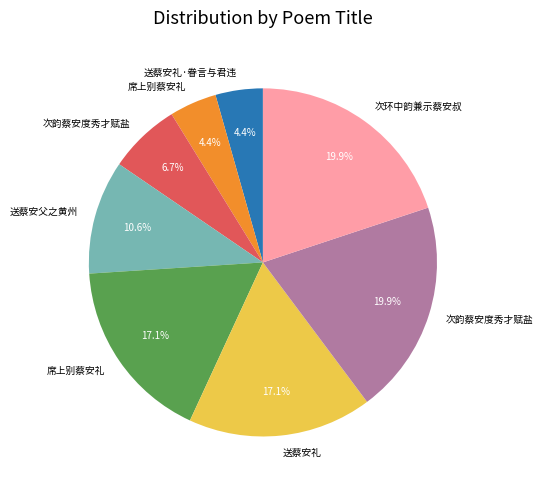

Is there any slice that represents more than half of the pie?

No